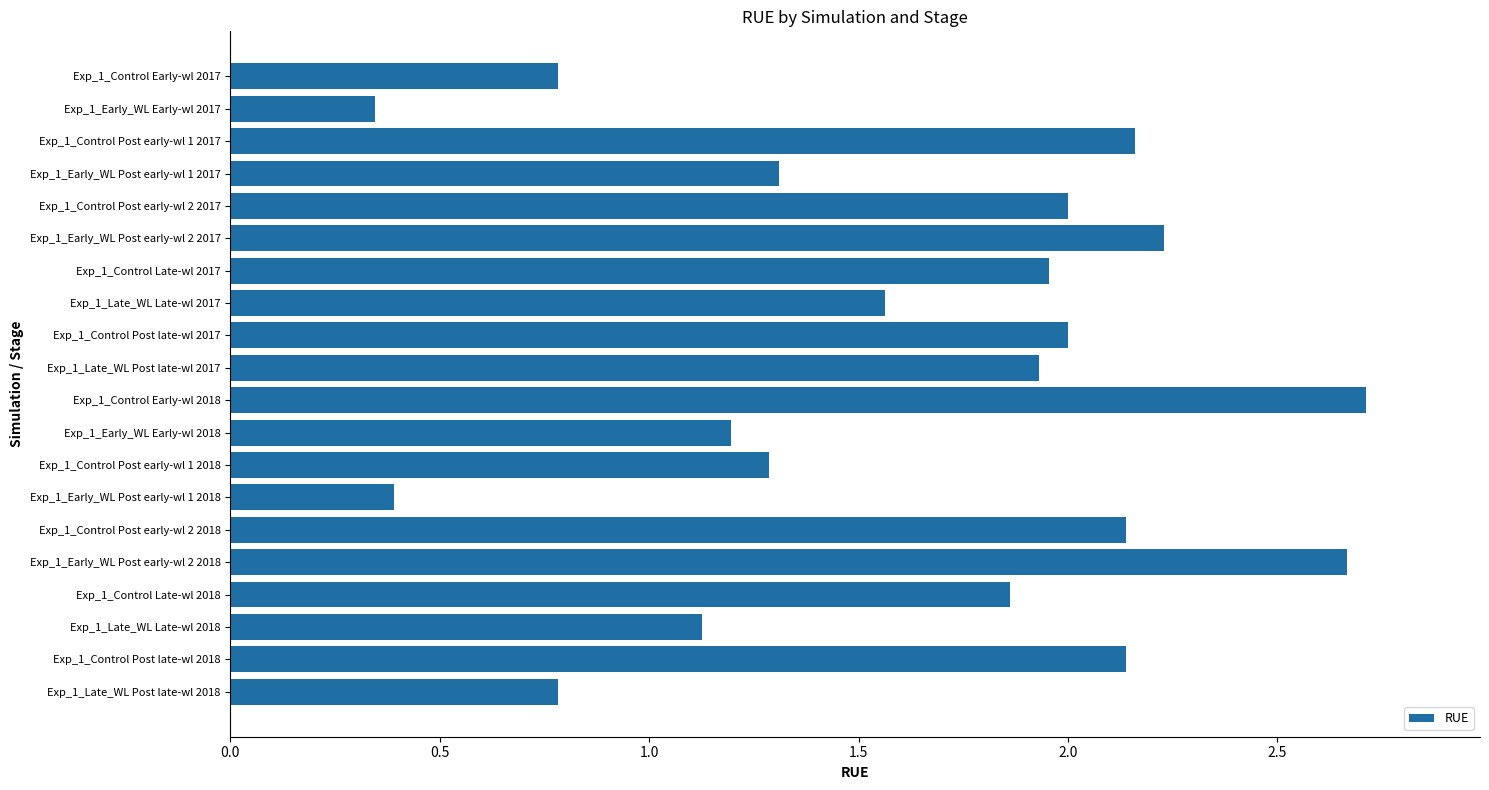

True or false: the data shows 0.6 at Exp_1_Control Late-wl 2018.

False